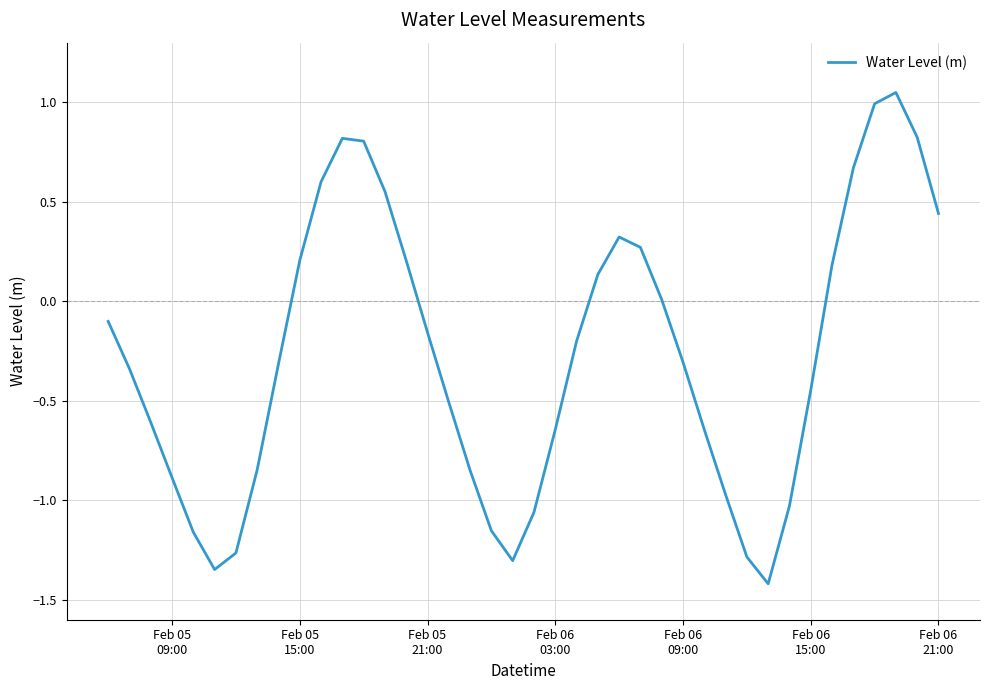

What is the difference between the maximum and minimum values?

2.5